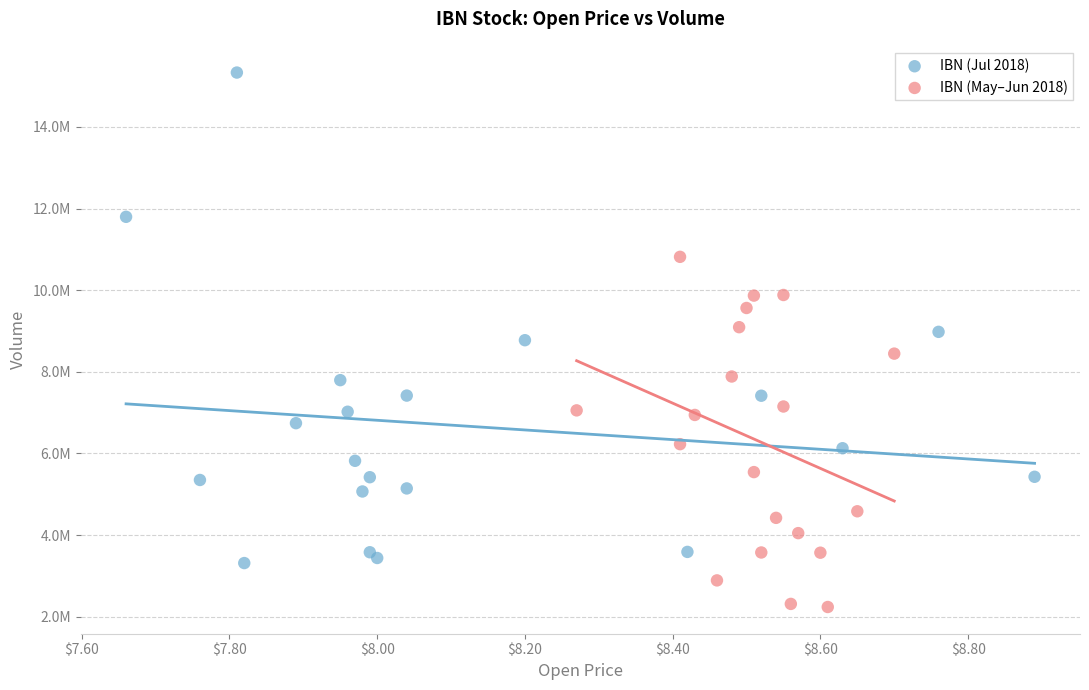

Which series contains the highest Y value?

IBN (Jul 2018)